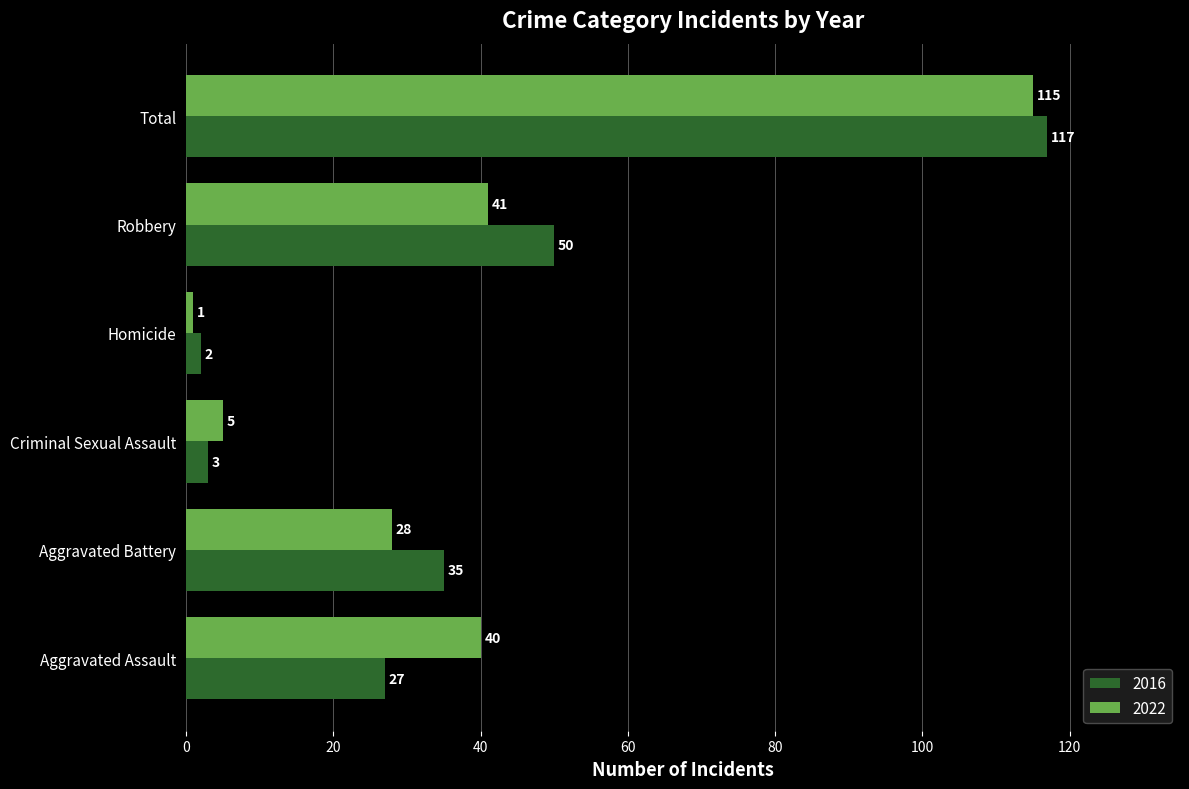

How many distinct data groups are displayed?

2